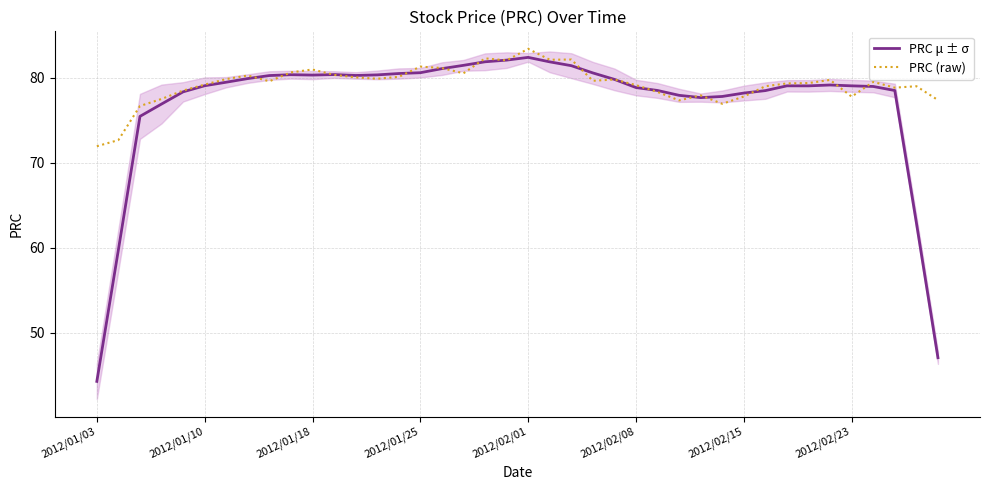

Which label corresponds to the smallest value in the chart?

2012/01/03